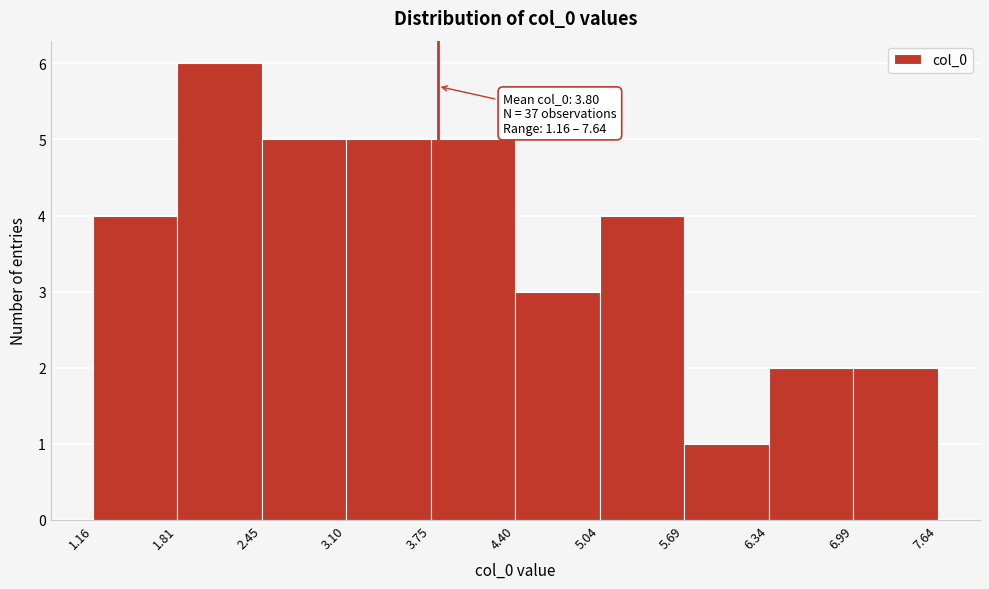

Which range on the x-axis has the tallest bar?

1.81 to 2.45